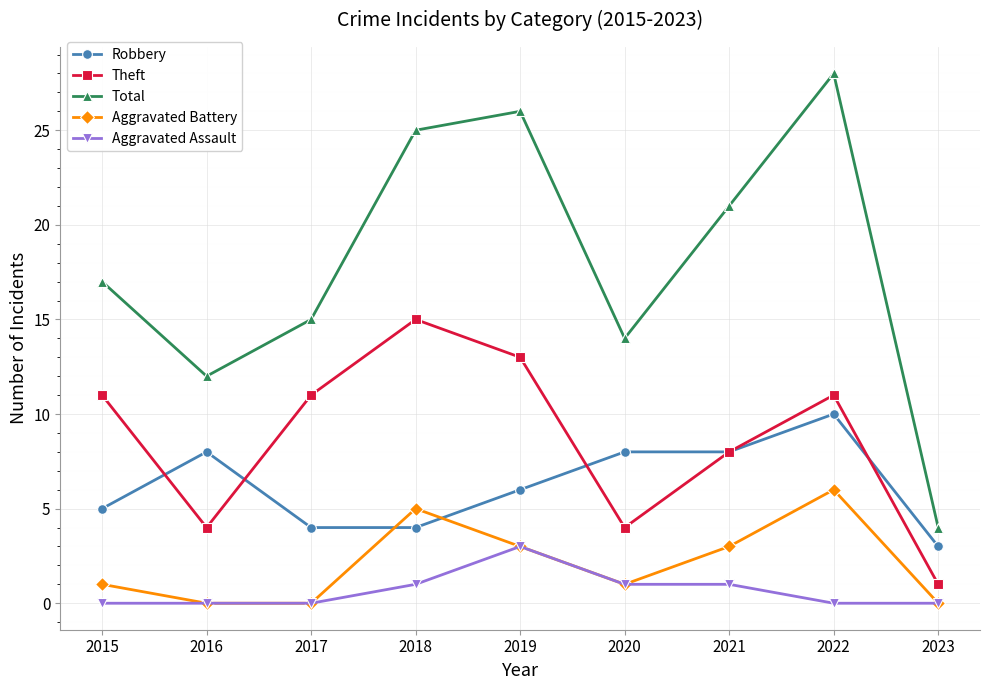

How many data points in Total are less than 17?

4